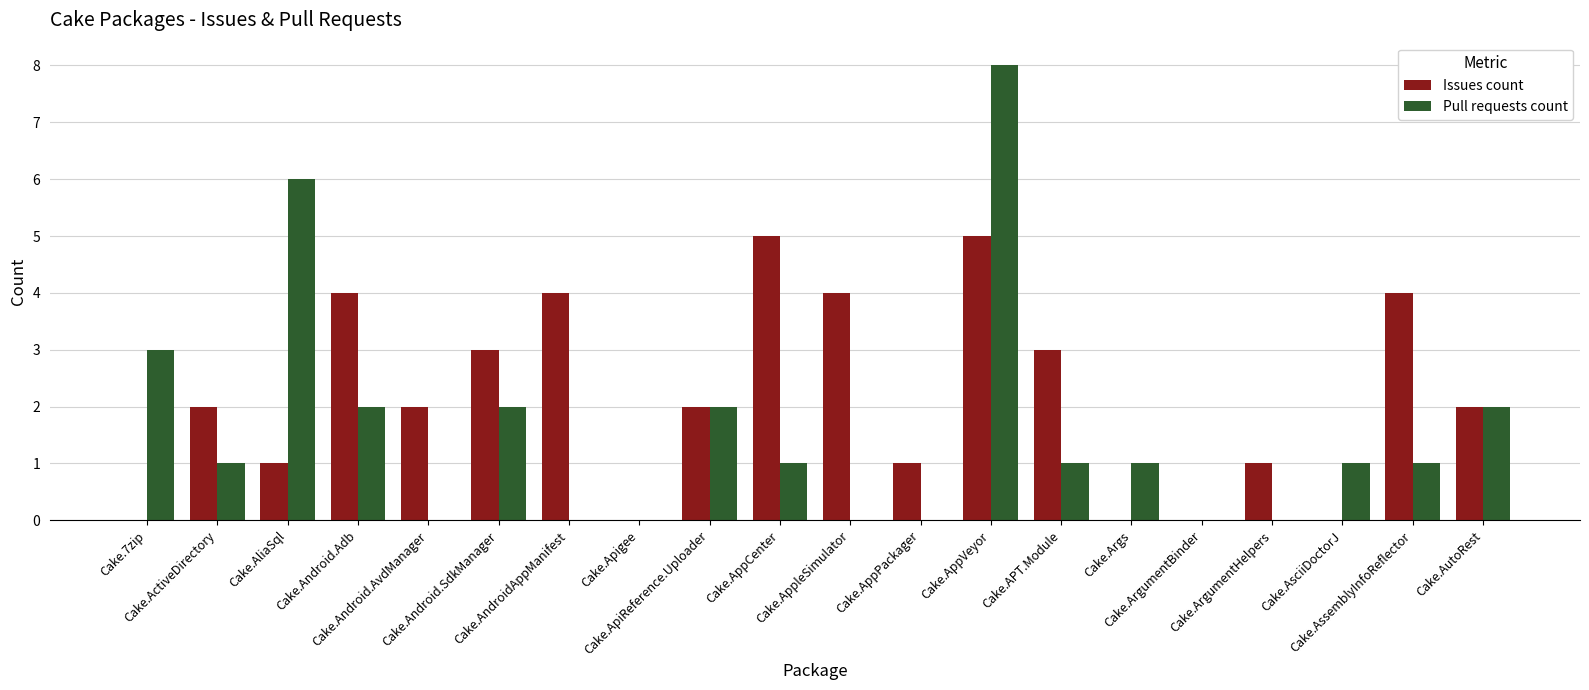

Reading left to right, list all the values displayed in this chart.

Issues count: 0	2	1	4	2	3	4	0	2	5	4	1	5	3	0	0	1	0	4	2
Pull requests count: 3	1	6	2	0	2	0	0	2	1	0	0	8	1	1	0	0	1	1	2